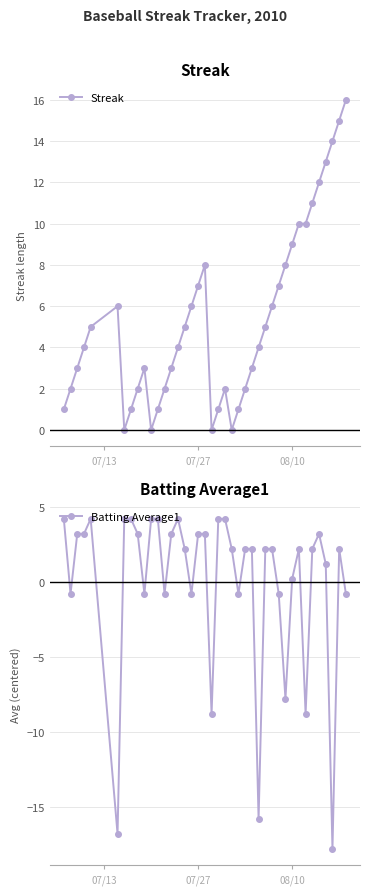

True or false: Batting Average1 has more than 1 interior local peaks.

True